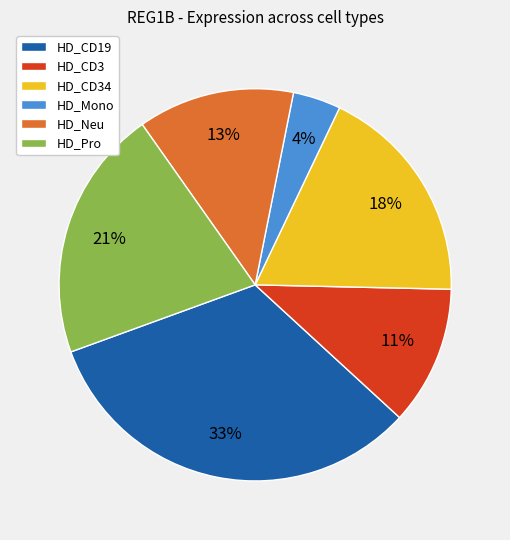

Count the number of slices in the pie.

6